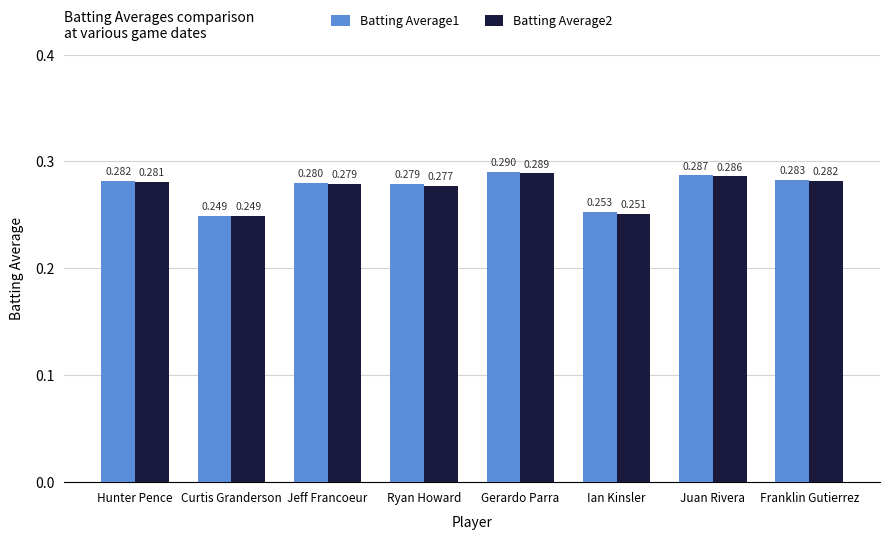

List the series in order of their overall mean, highest first.

Batting Average1, Batting Average2